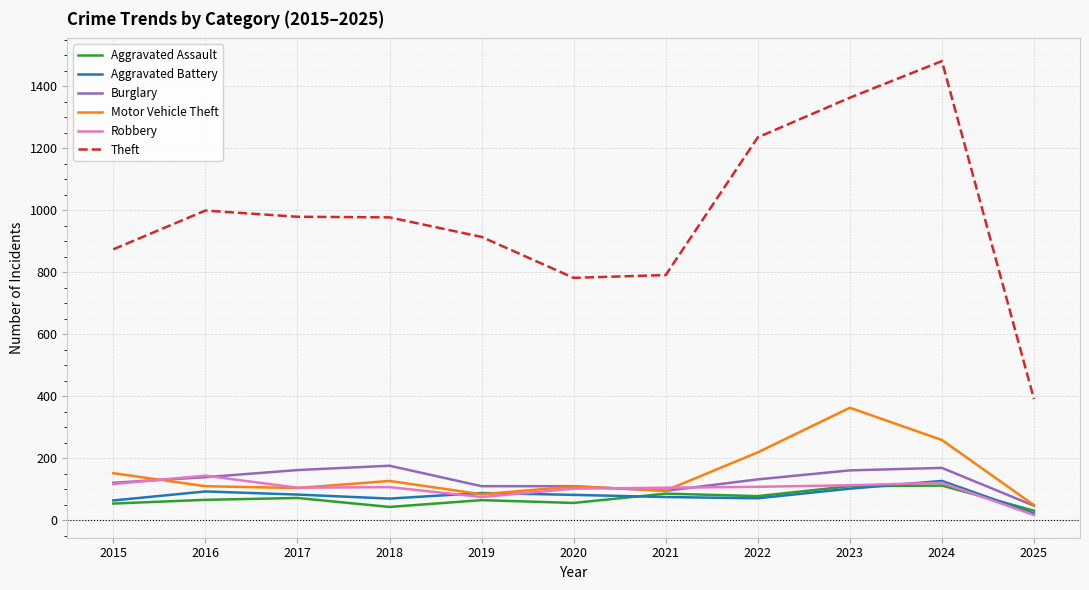

Which series has the widest spread of values?

Theft